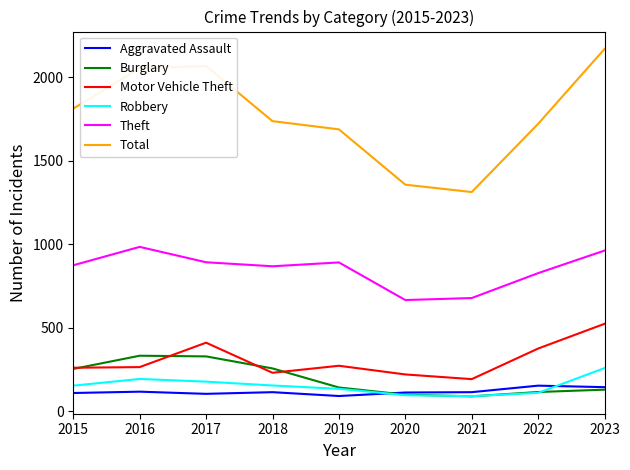

Is it true that Burglary equals 333 at 2016?

True